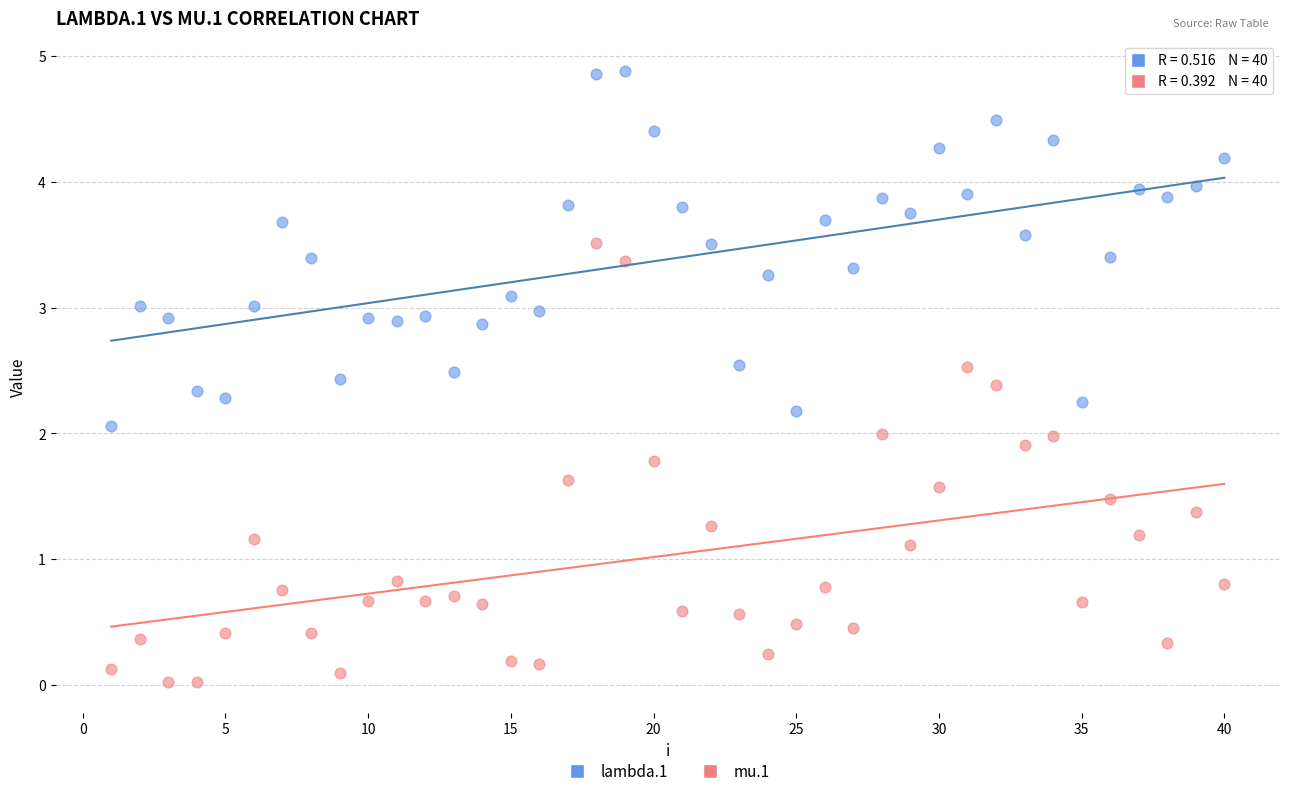

What are all the series names shown in the legend?

lambda.1, mu.1